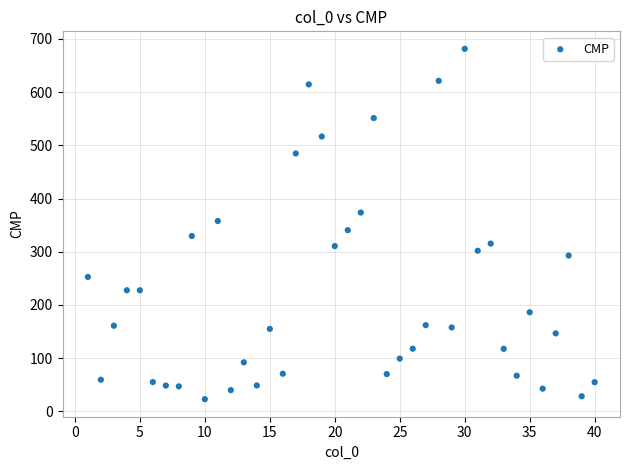

What is the range of X values (max minus min)?

39.0